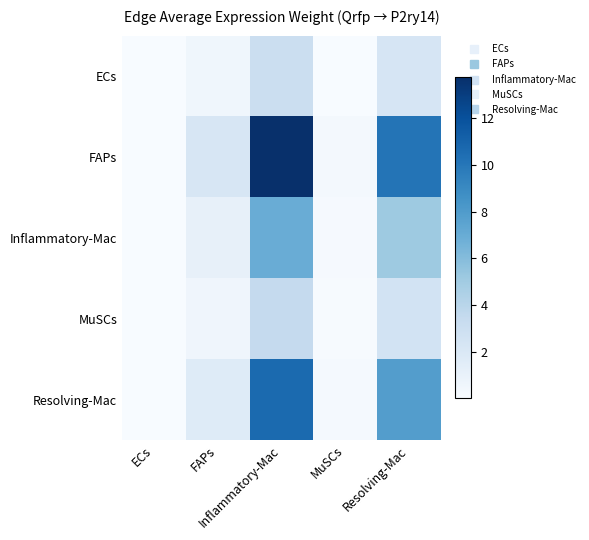

List the series in order of their peak value, highest first.

FAPs, Resolving-Mac, Inflammatory-Mac, MuSCs, ECs